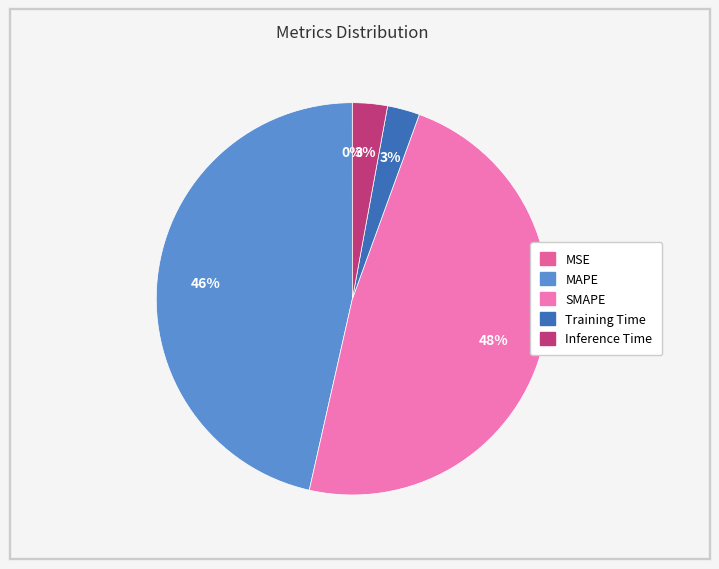

To the nearest percent, what portion does SMAPE represent?

48%